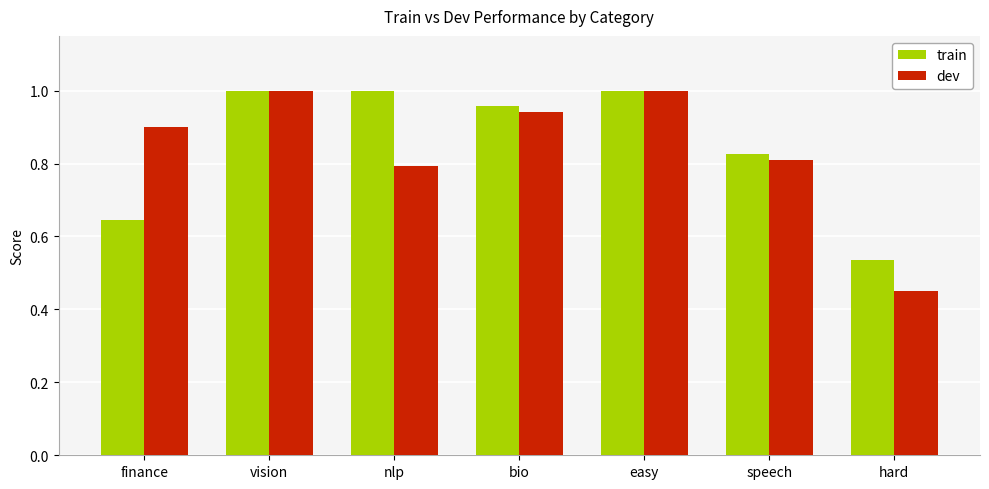

The value of train at nlp is 1.0. True or false?

True